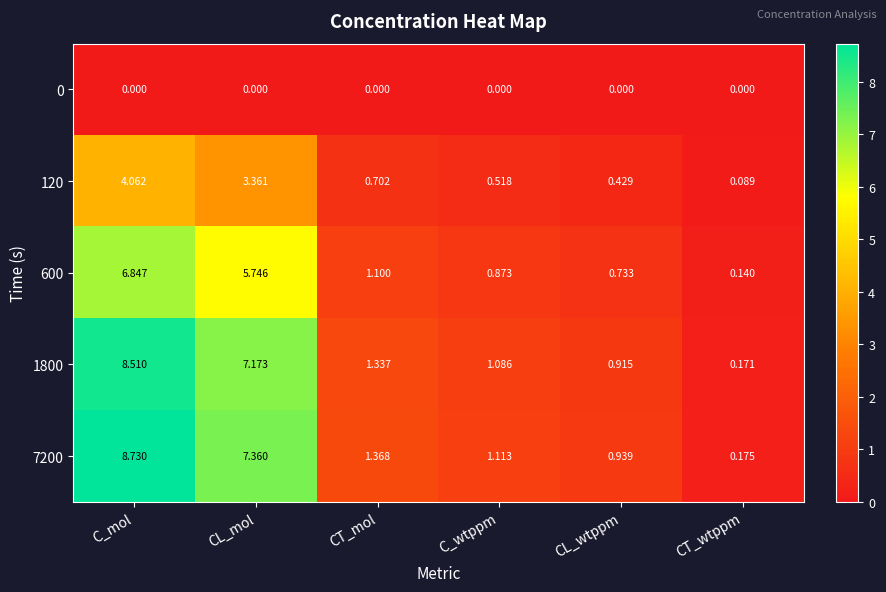

List the labels in order of 120 value, smallest first.

CT_wtppm, CL_wtppm, C_wtppm, CT_mol, CL_mol, C_mol